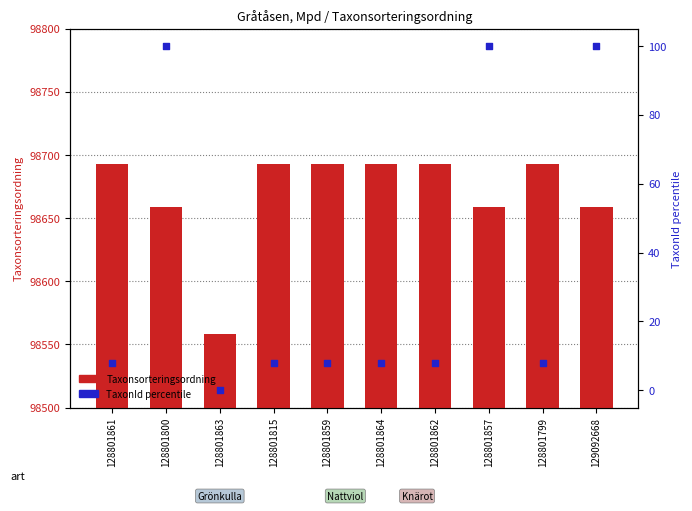

What is the total value across all series at 128801864?

98701.0